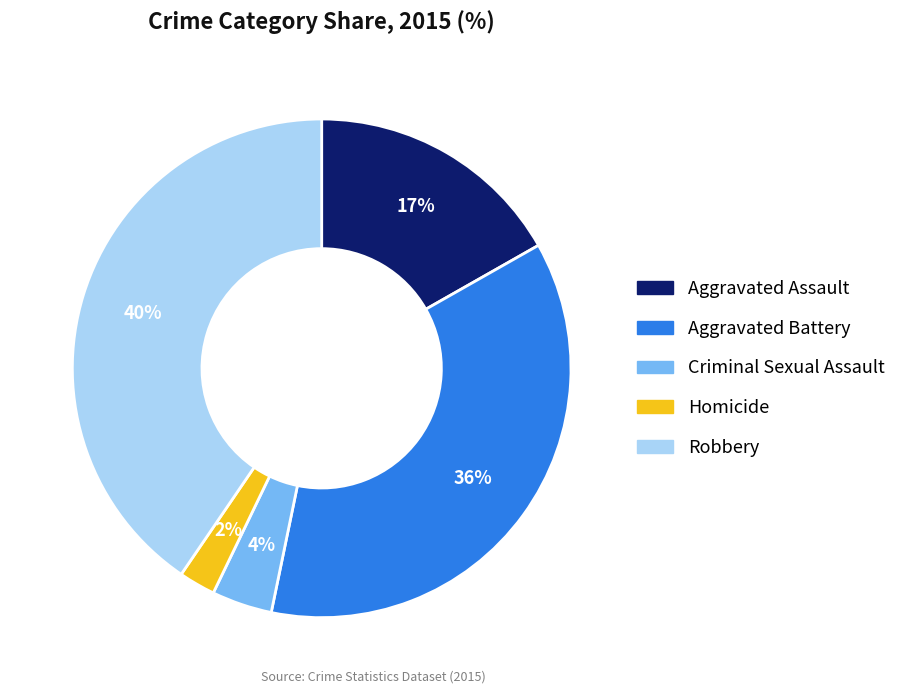

To the nearest percent, what is the difference between the Aggravated Battery and Robbery slice percentages?

4%